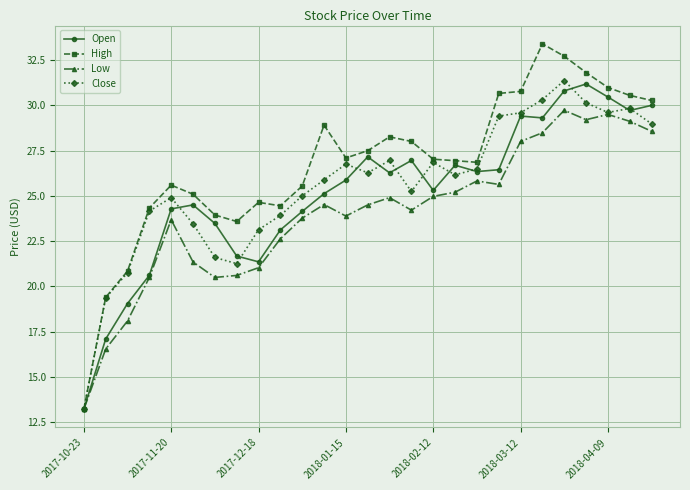

How many lines are shown in the chart?

4